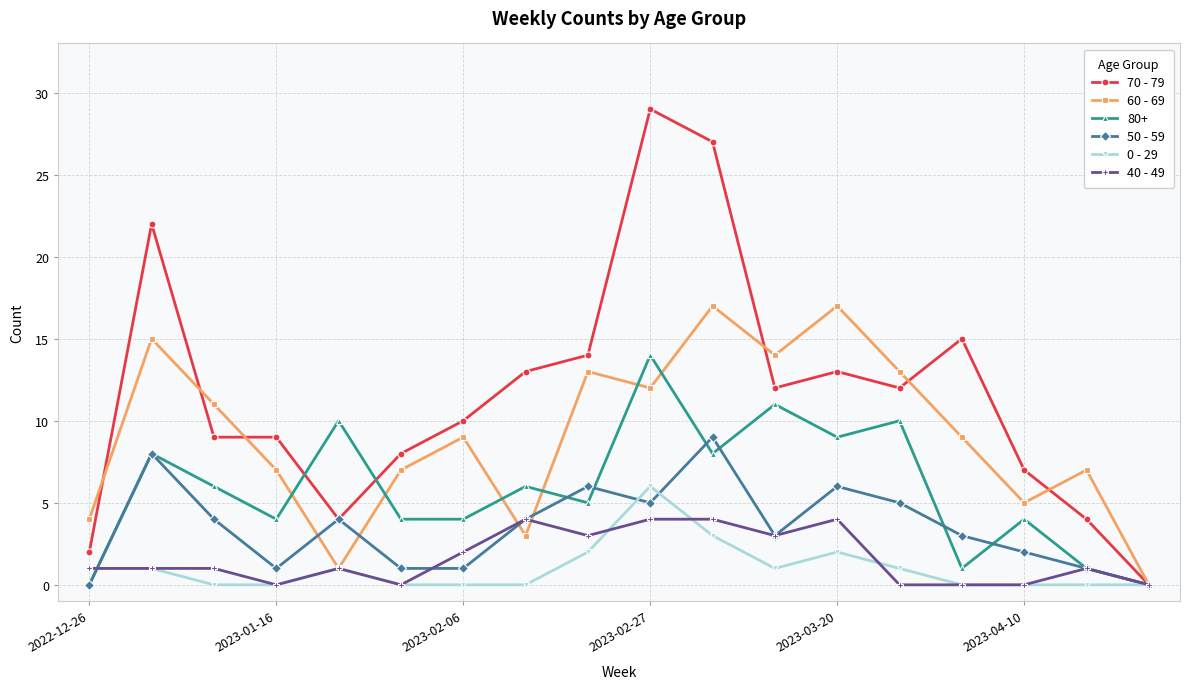

Rank the series by their maximum value, from lowest to highest.

40 - 49, 0 - 29, 50 - 59, 80+, 60 - 69, 70 - 79